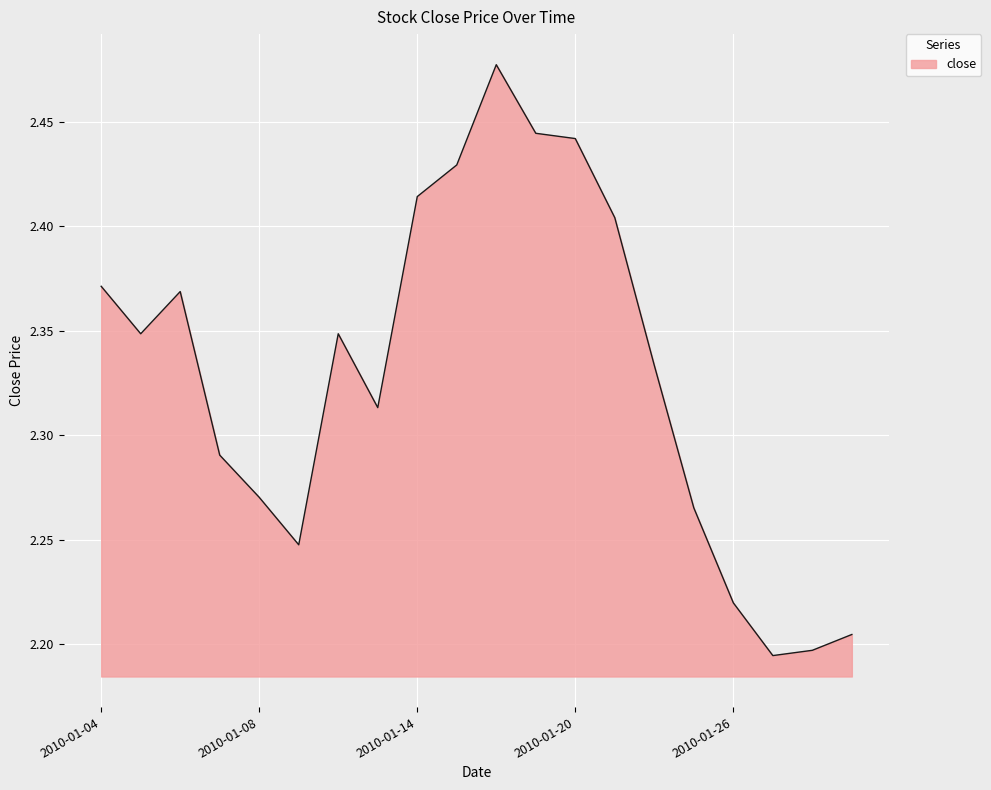

Does the chart display data point markers on the line(s)?

No